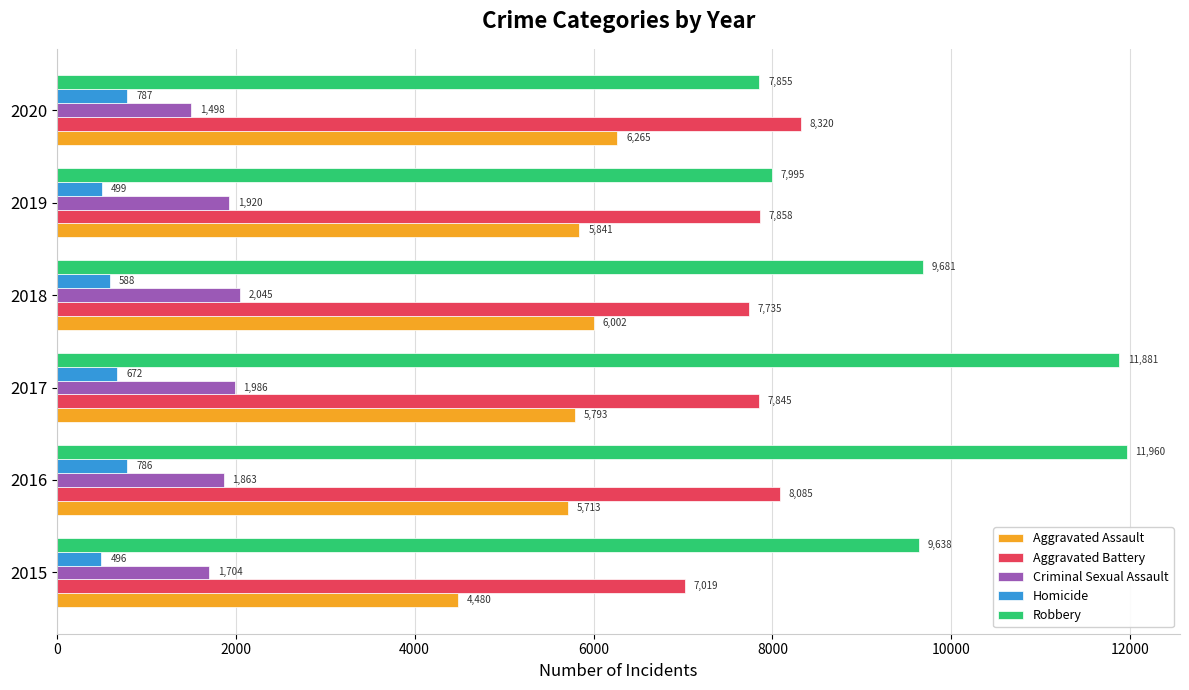

What is the difference between the highest and lowest values at 2020?

7533